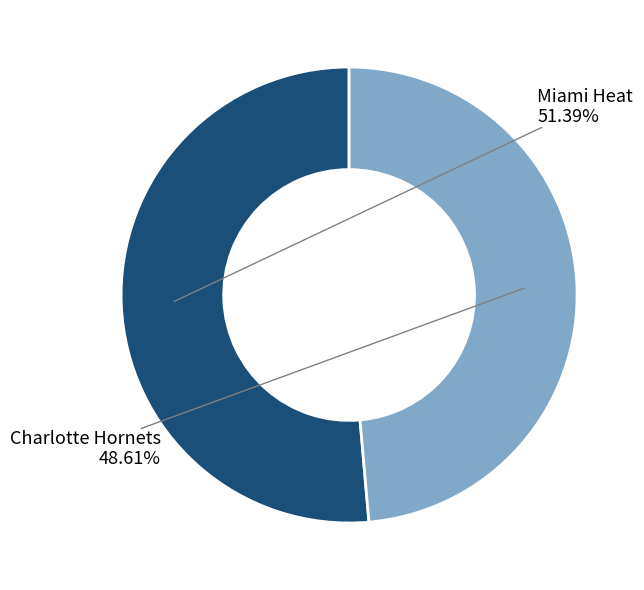

Does any single category account for the majority?

Yes